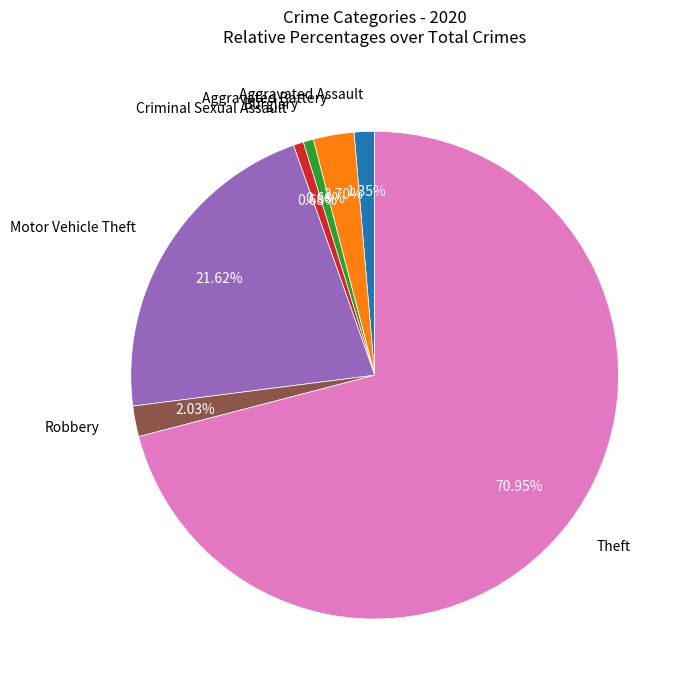

Does any single category account for the majority?

Yes